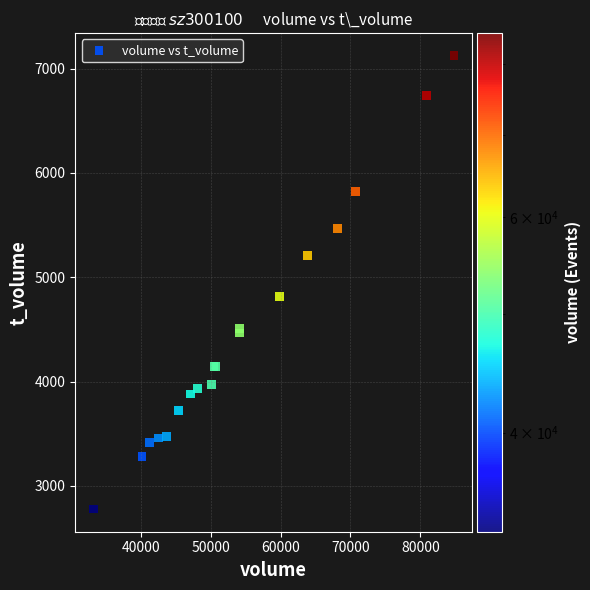

What Y value in the scatter plot is closest to 4952?

4818